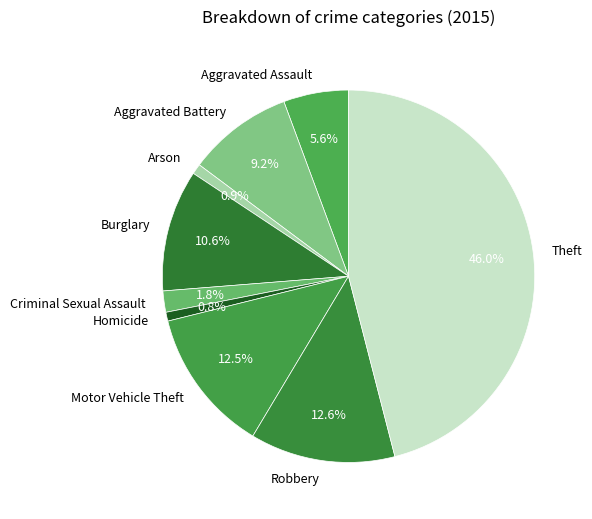

To the nearest percent, what is the difference between the Robbery and Aggravated Assault slice percentages?

7%